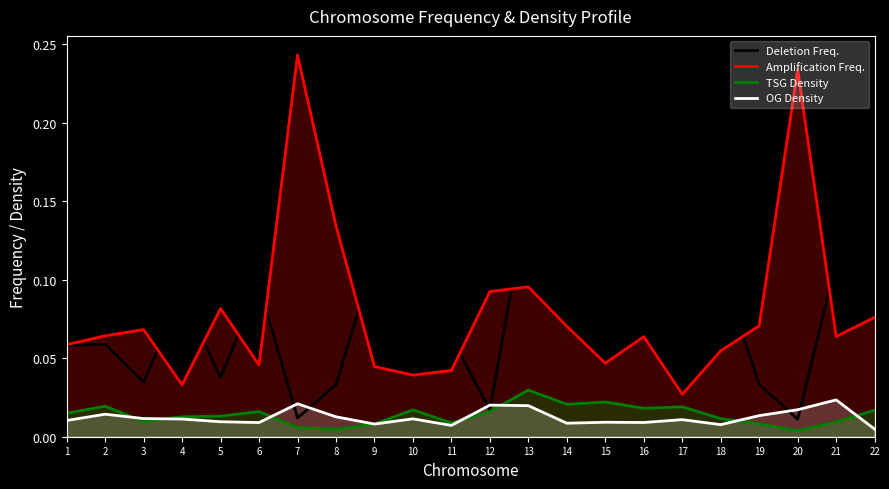

In Amplification Freq., how many points are higher than both neighbors (excluding endpoints)?

6